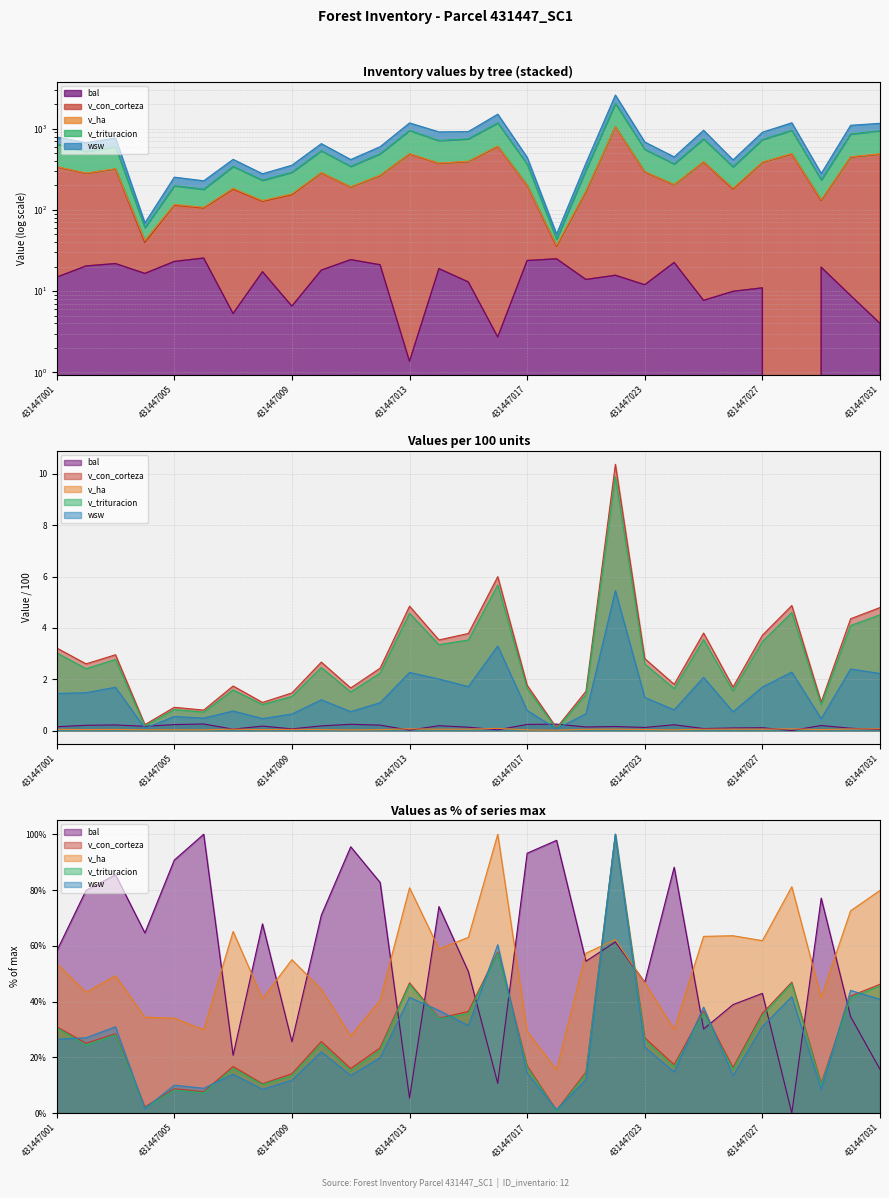

How many interior local peaks does the v_con_corteza series have?

9